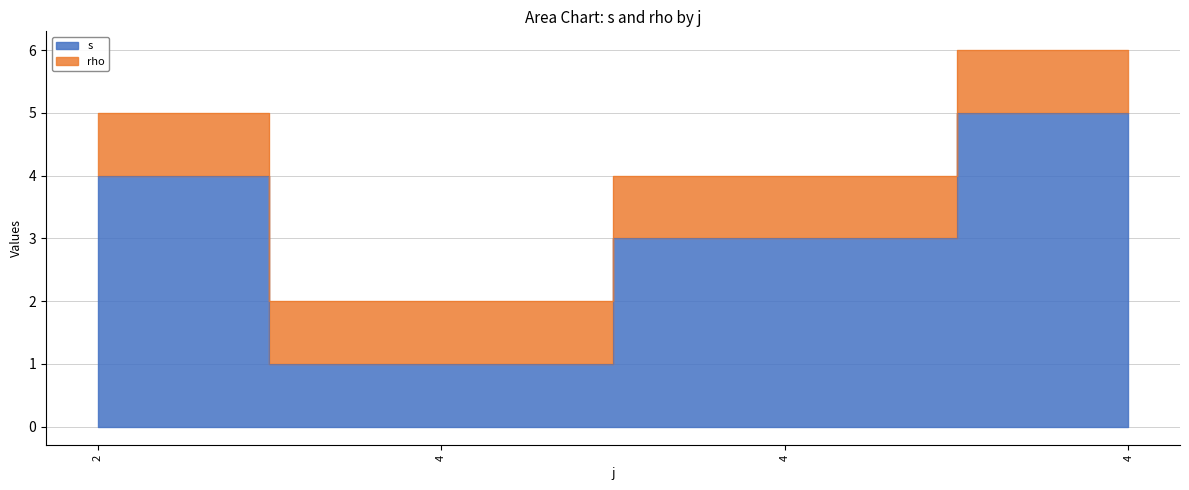

Between 4 and 4, which is larger?

4